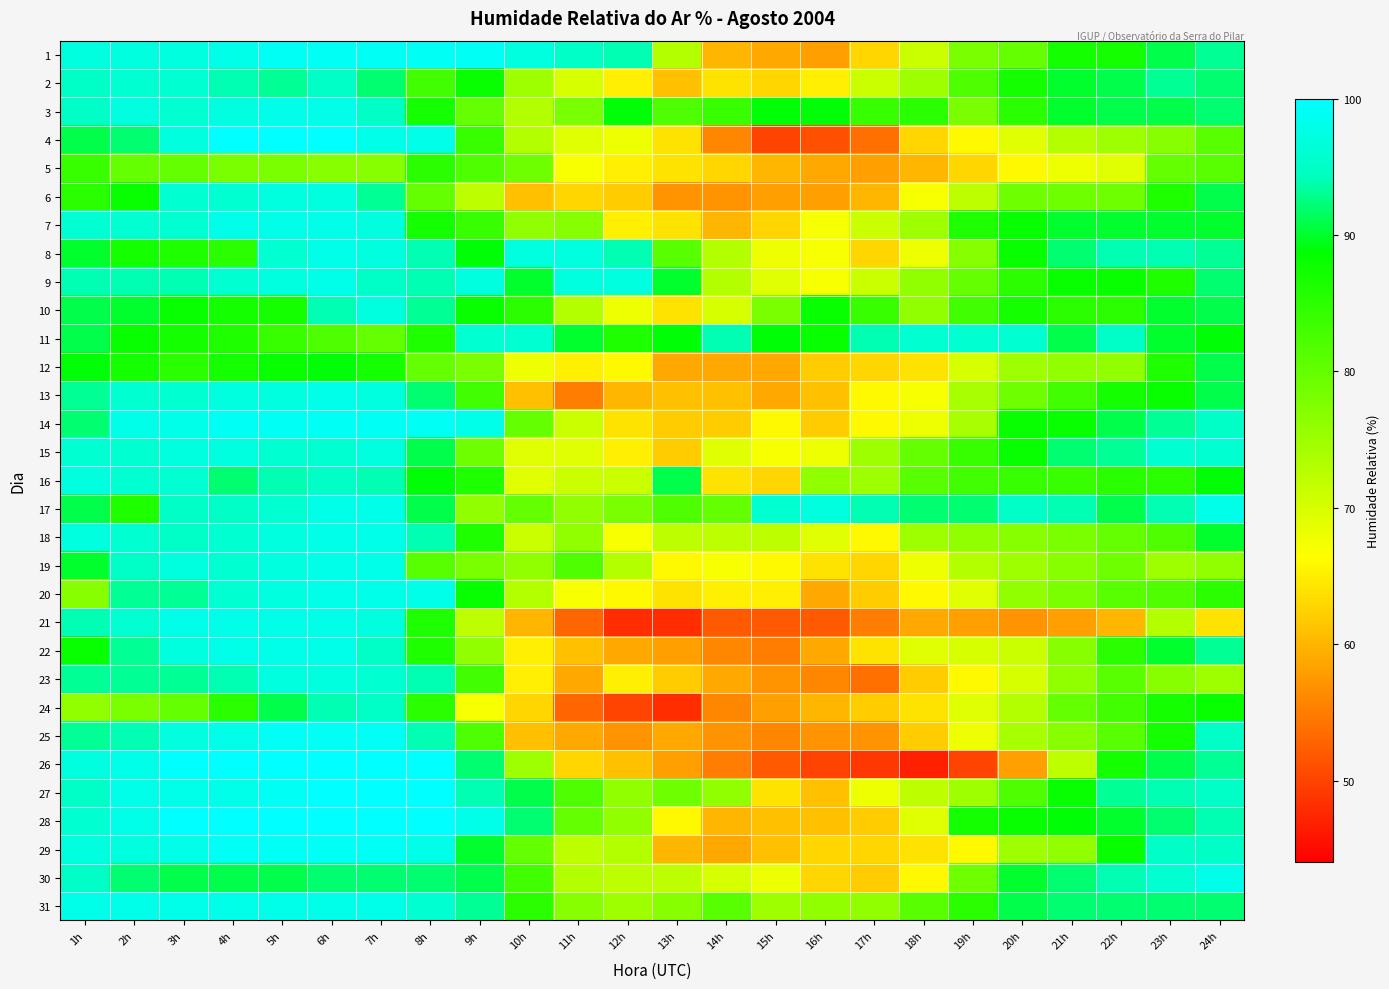

What is the difference between the highest and lowest values at 3h?

20